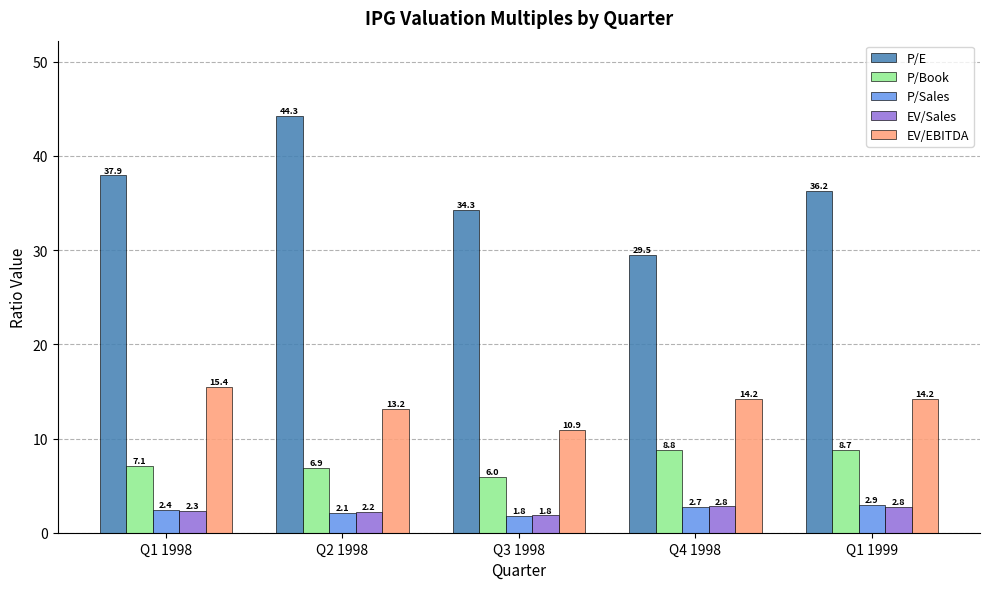

How many distinct data groups are displayed?

5